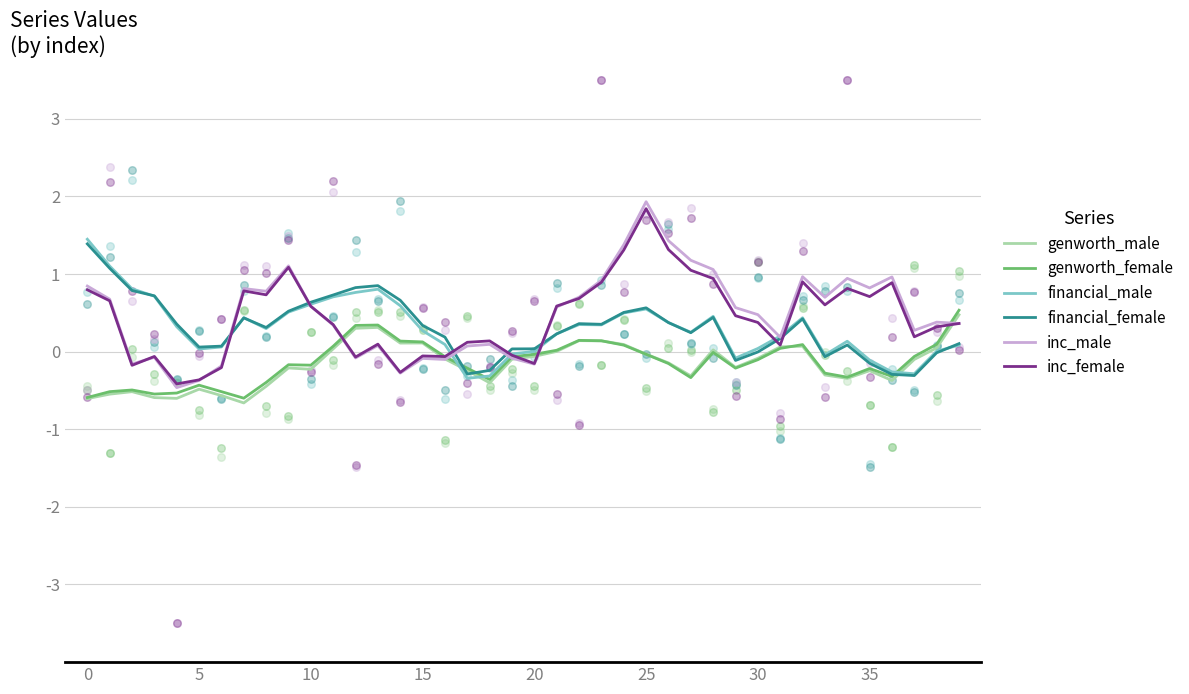

Is the value of genworth_female at 34 greater than the value of financial_female at 34?

No